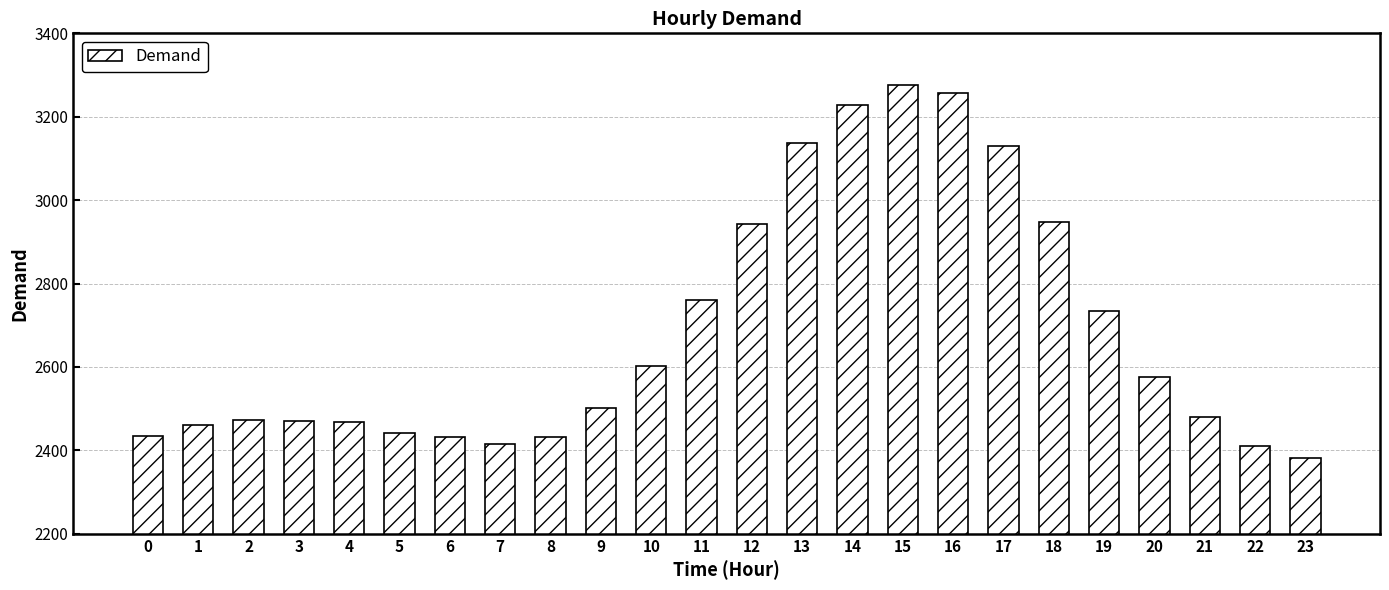

What is the sum of all values?

64395